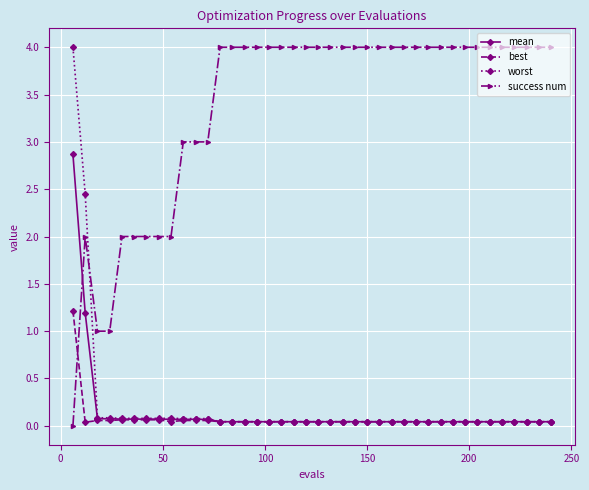

What is the value of the best point at the 3rd from the left?

0.1